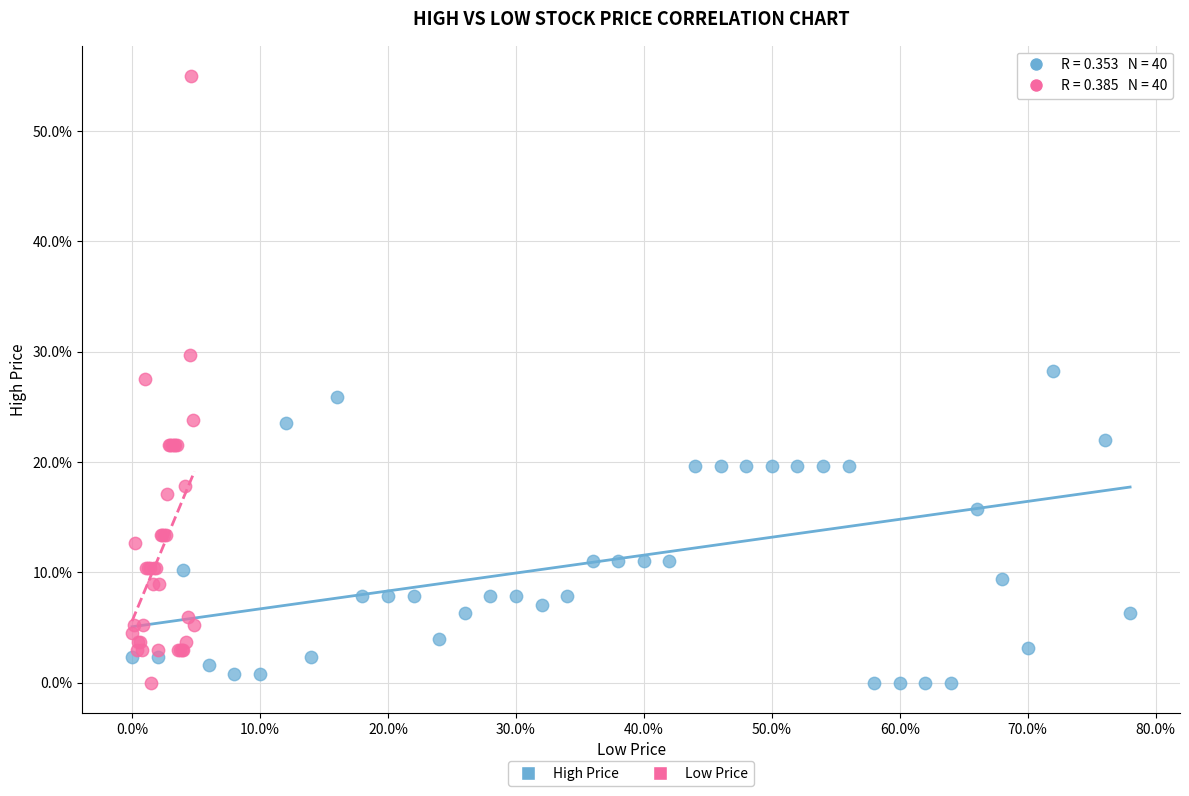

What are all the series names shown in the legend?

High Price, Low Price